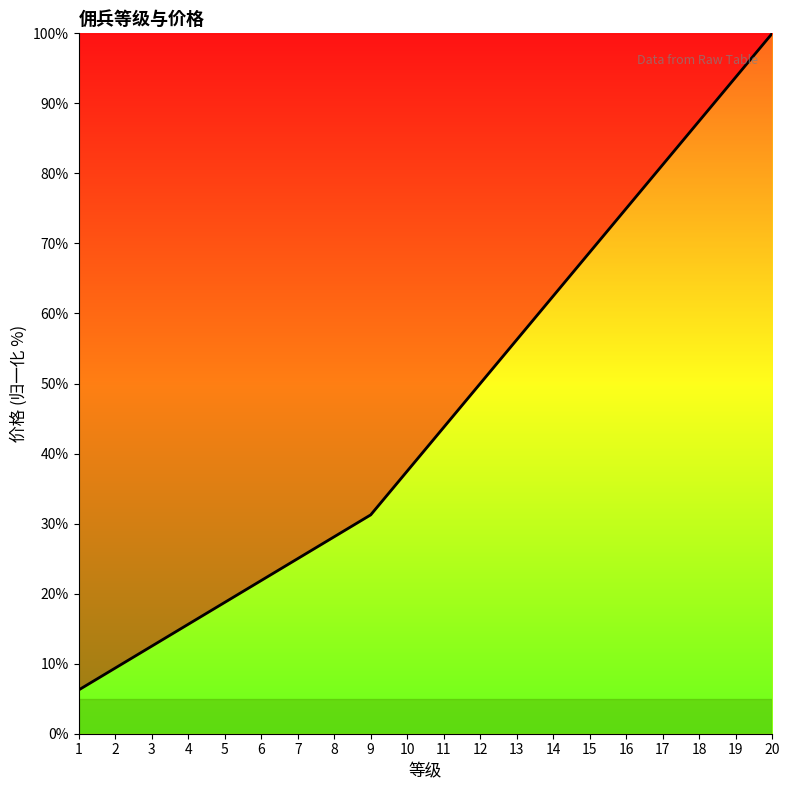

Rank the categories by value from lowest to highest.

1, 2, 3, 4, 5, 6, 7, 8, 9, 10, 11, 12, 13, 14, 15, 16, 17, 18, 19, 20